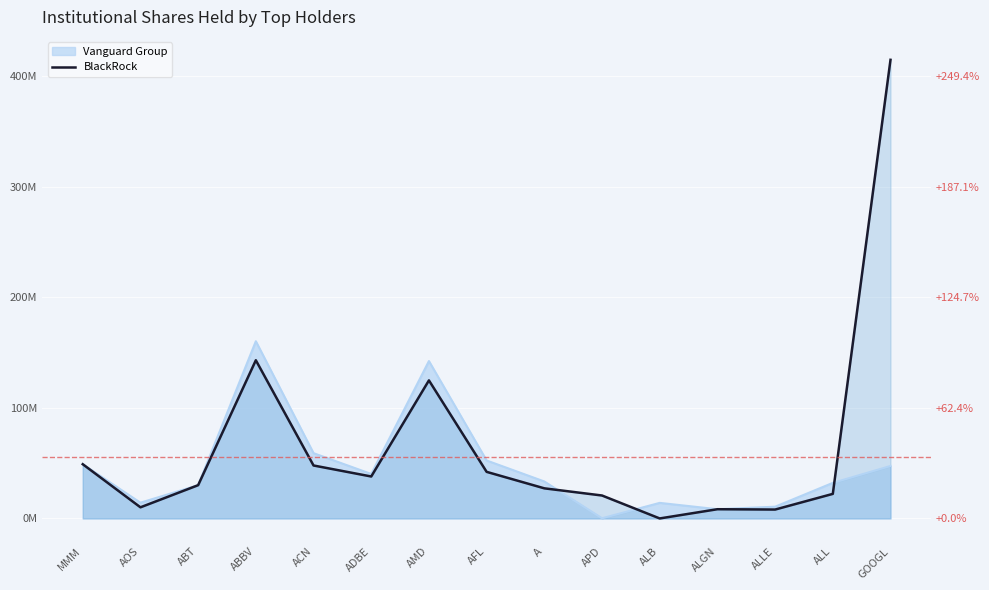

At which label does the data first exceed 30106150?

MMM